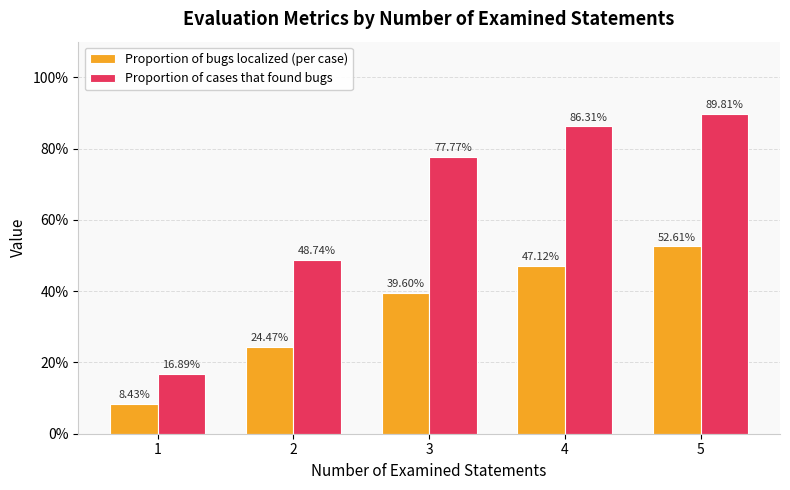

Reading left to right, what are all the values shown in this chart?

Proportion of bugs localized (per case): 0.1	0.2	0.4	0.5	0.5
Proportion of cases that found bugs: 0.2	0.5	0.8	0.9	0.9